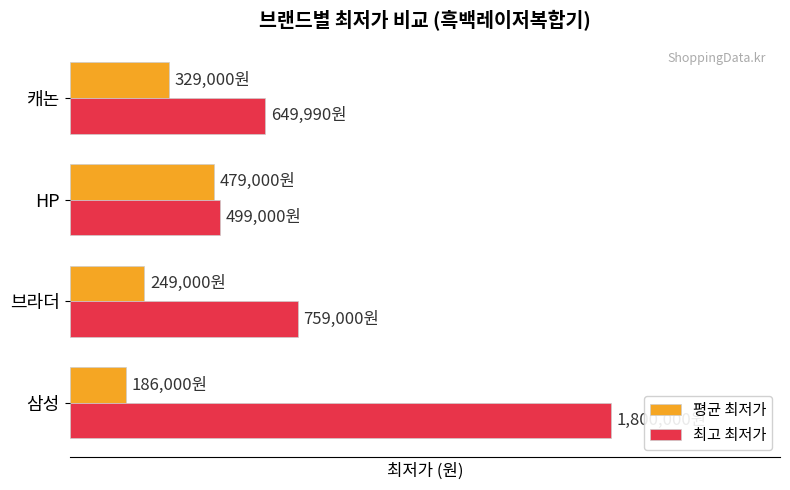

List the labels in order of 최고 최저가 value, largest first.

삼성, 브라더, 캐논, HP